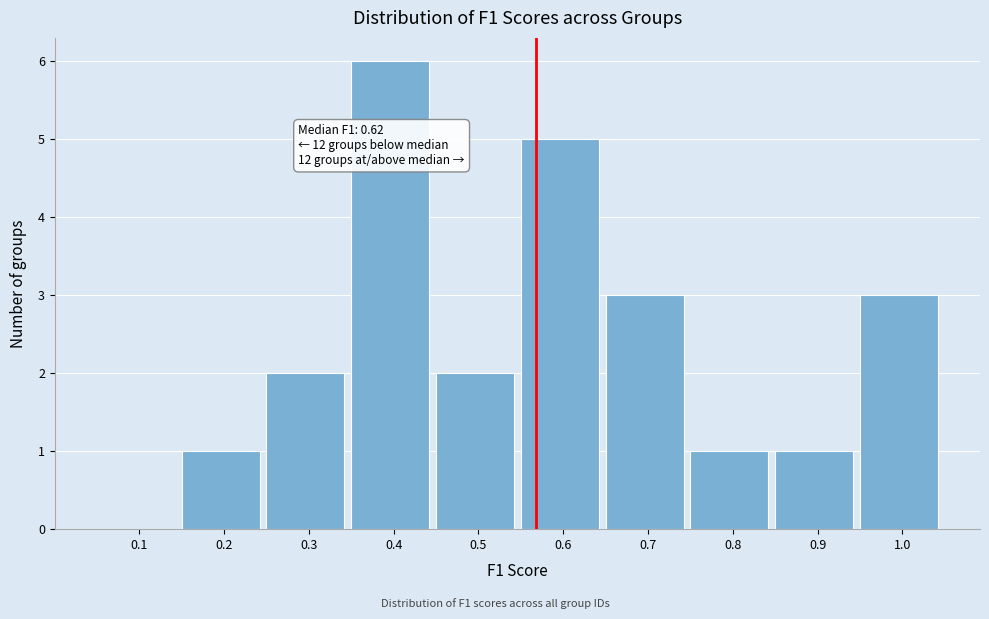

Reading left to right, list all the values displayed in this chart.

0.1=0	0.2=1	0.3=2	0.4=6	0.5=2	0.6=5	0.7=3	0.8=1	0.9=1	1.0=3